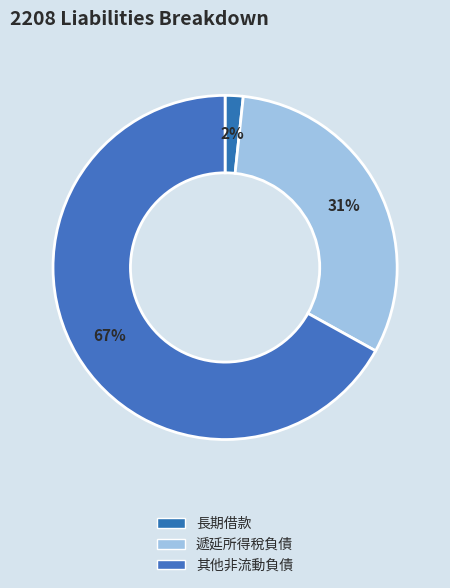

Count the number of slices in the pie.

3